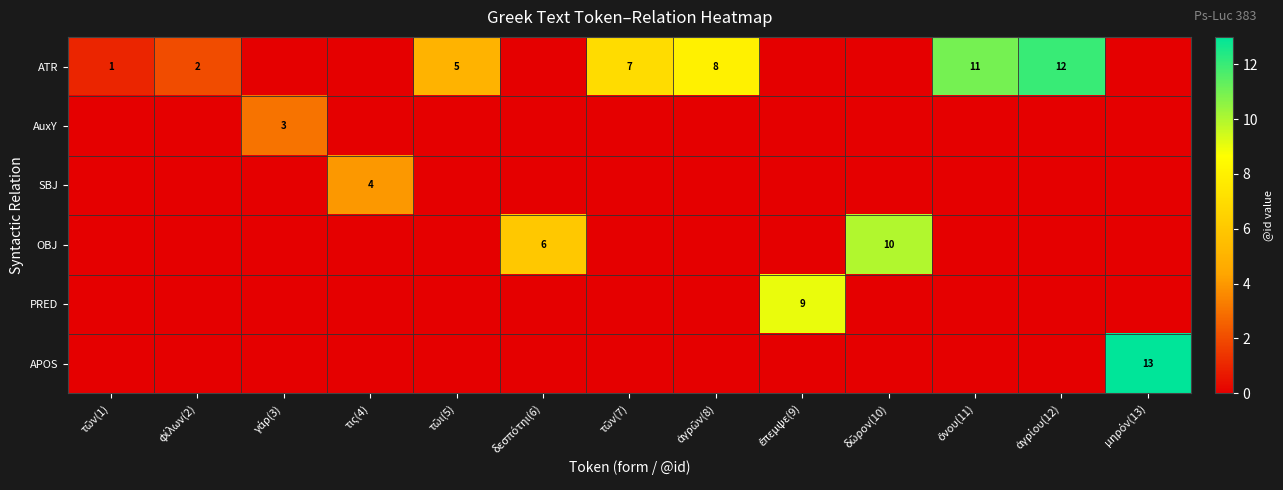

The value of PRED at μηρόν(13) is 0. True or false?

True